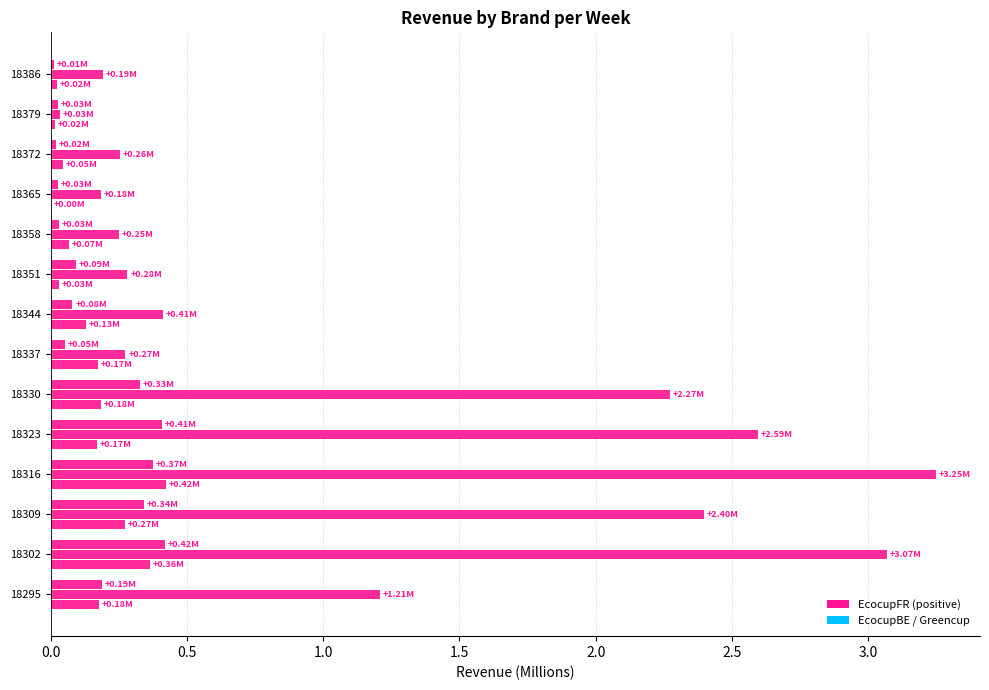

Which series has the largest range (max minus min)?

EcocupFR